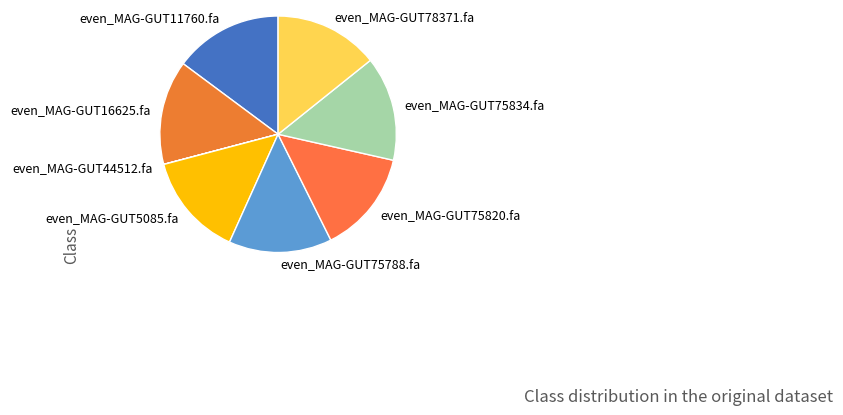

Does even_MAG-GUT5085.fa represent more than half of the total?

No